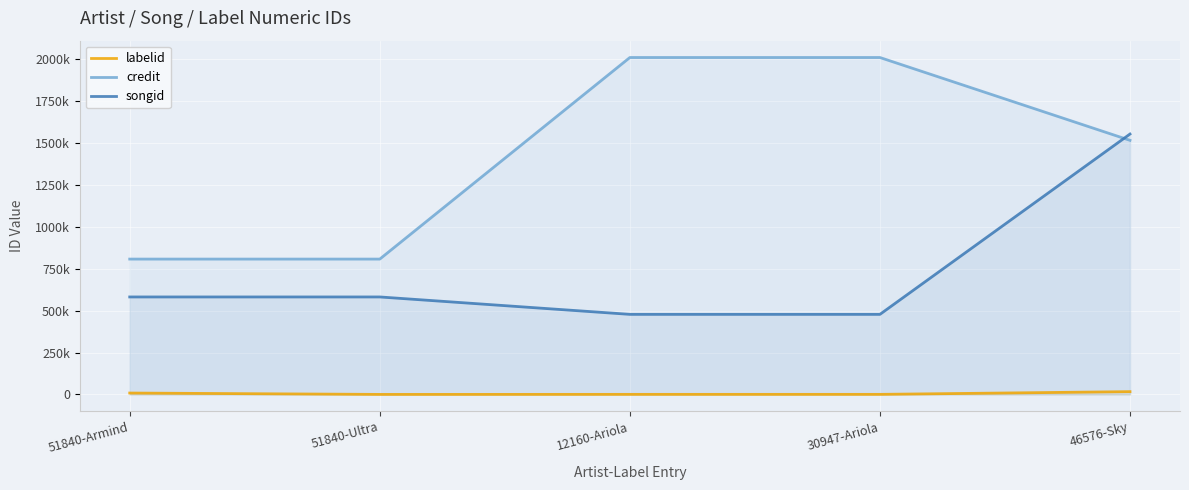

The labelid series shows 142 at 51840-Ultra. True or false?

False